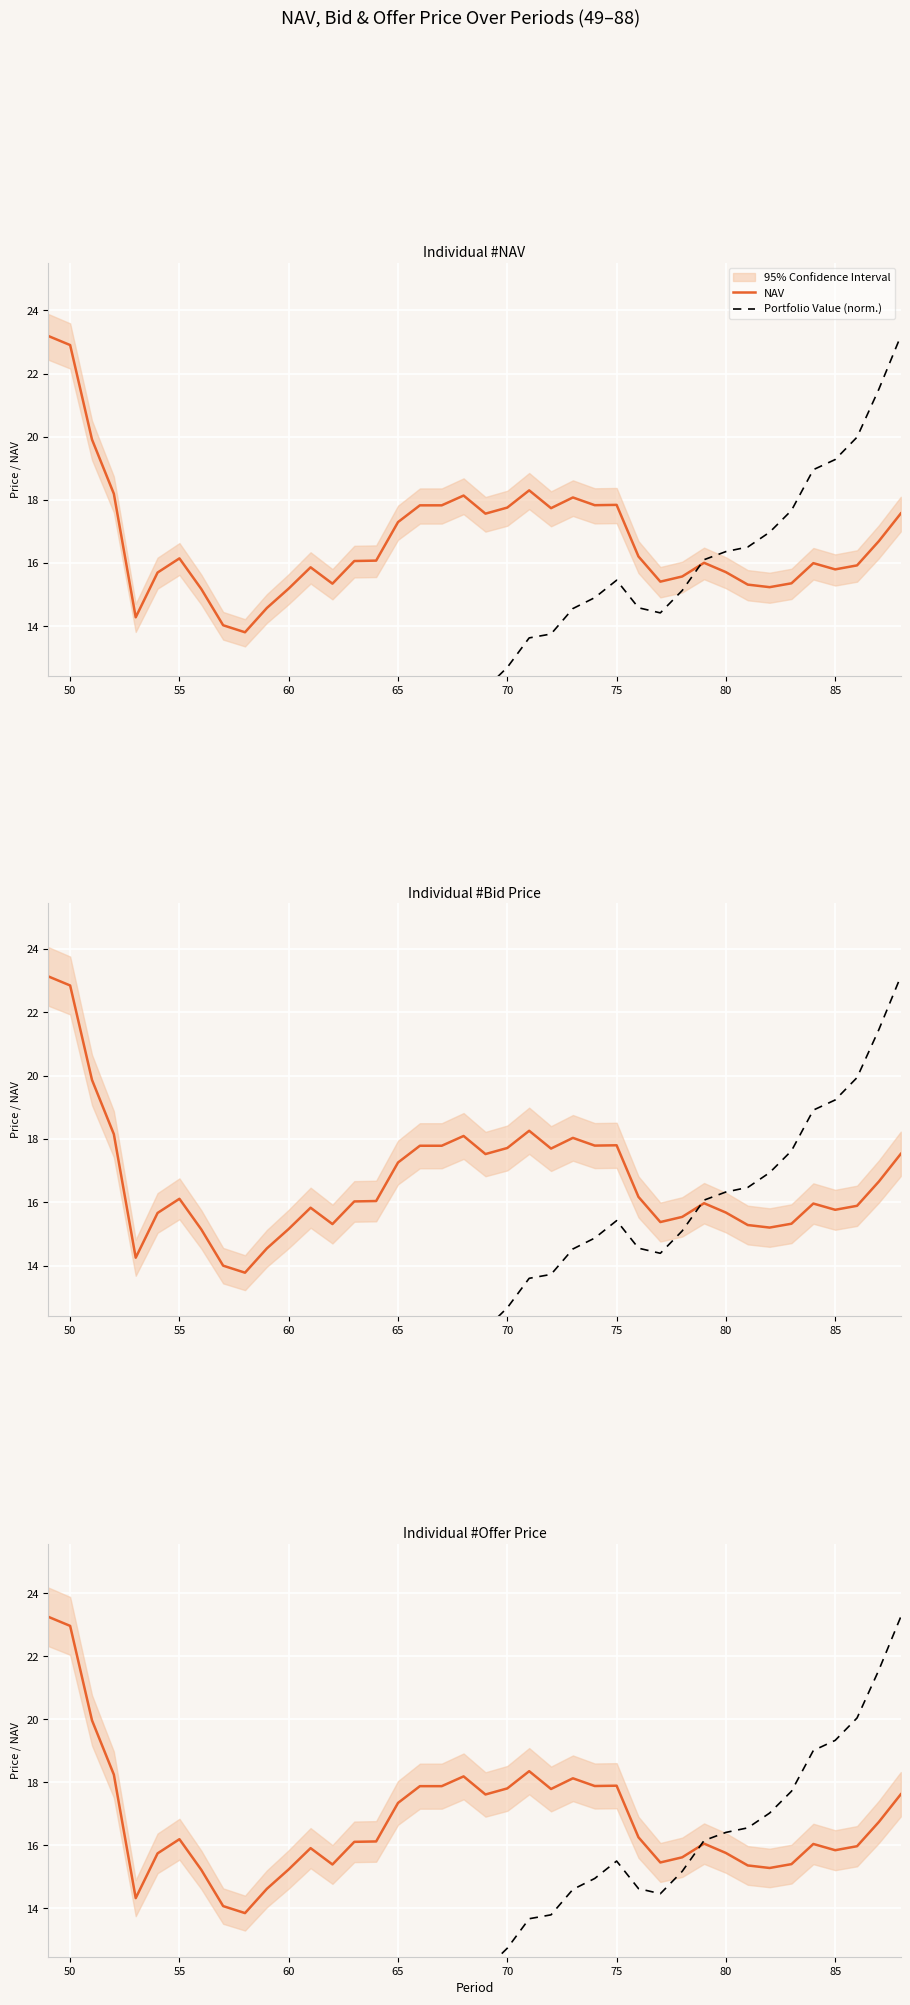

Which series ends up on top after the final intersection of Offer Price and Portfolio Value (norm.)?

Portfolio Value (norm.)